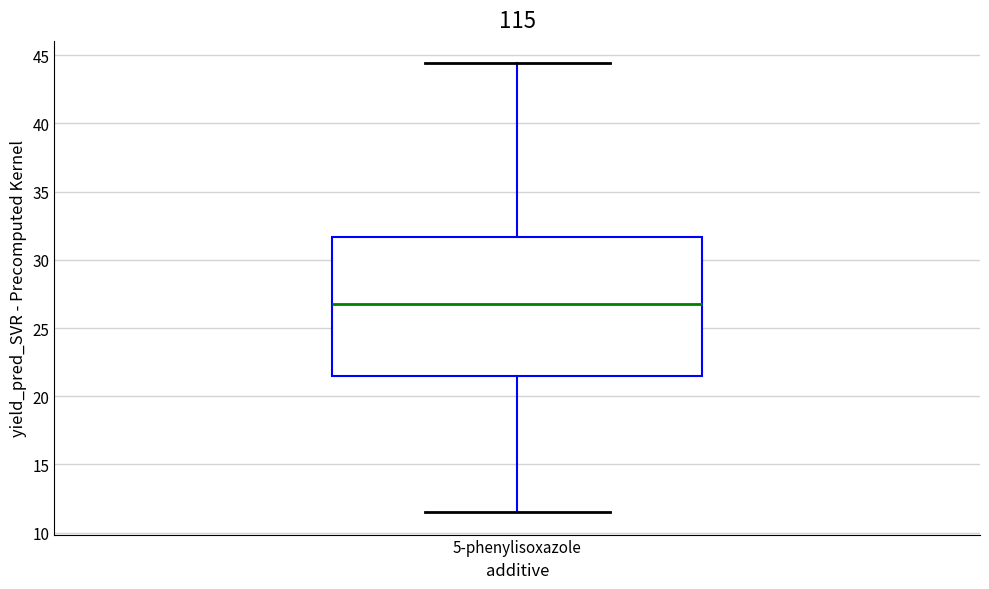

Read this box plot against the y-axis: the position of the median line, the range covered by the box, and the ends of both whiskers. The values are not printed on the chart, so give them approximately, as read against the axis.

median 27.0, box 21.5 to 31.5, whiskers 11.5 to 44.5